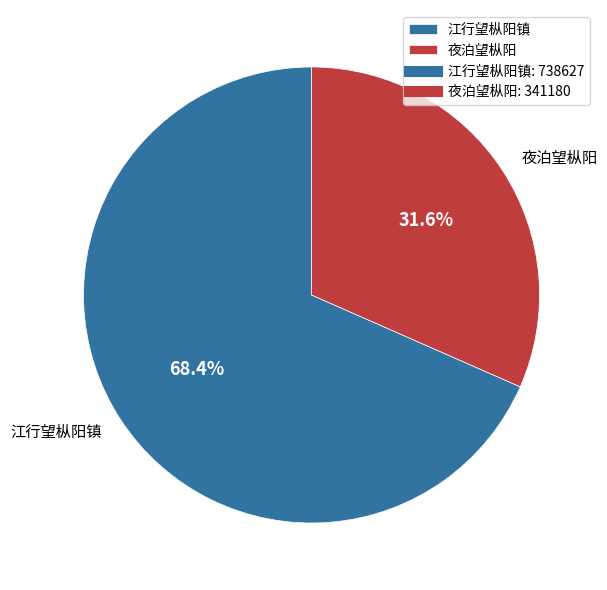

Count the number of slices in the pie.

2